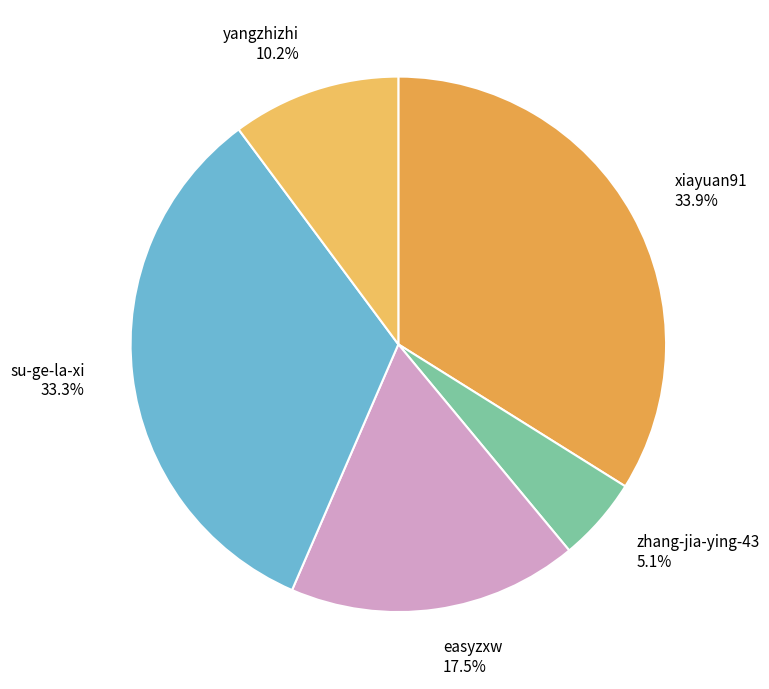

How many segments does this pie chart have?

5